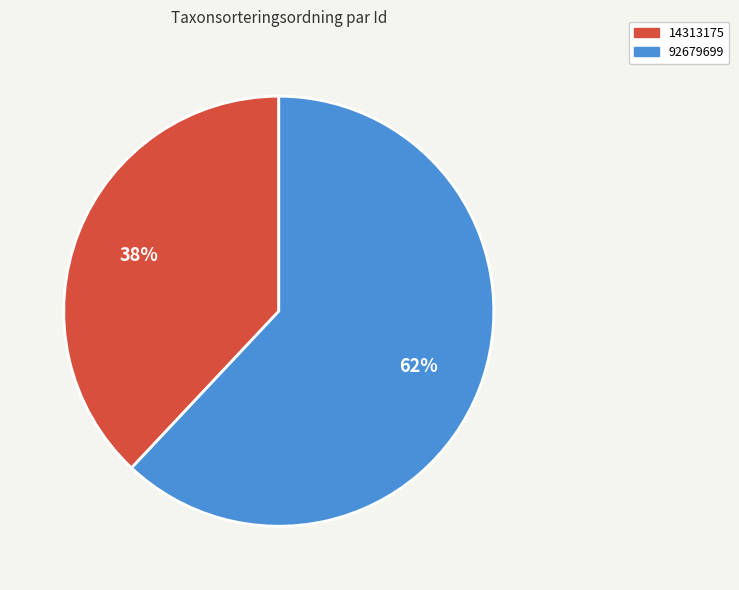

To the nearest percent, what is the average slice percentage?

50%